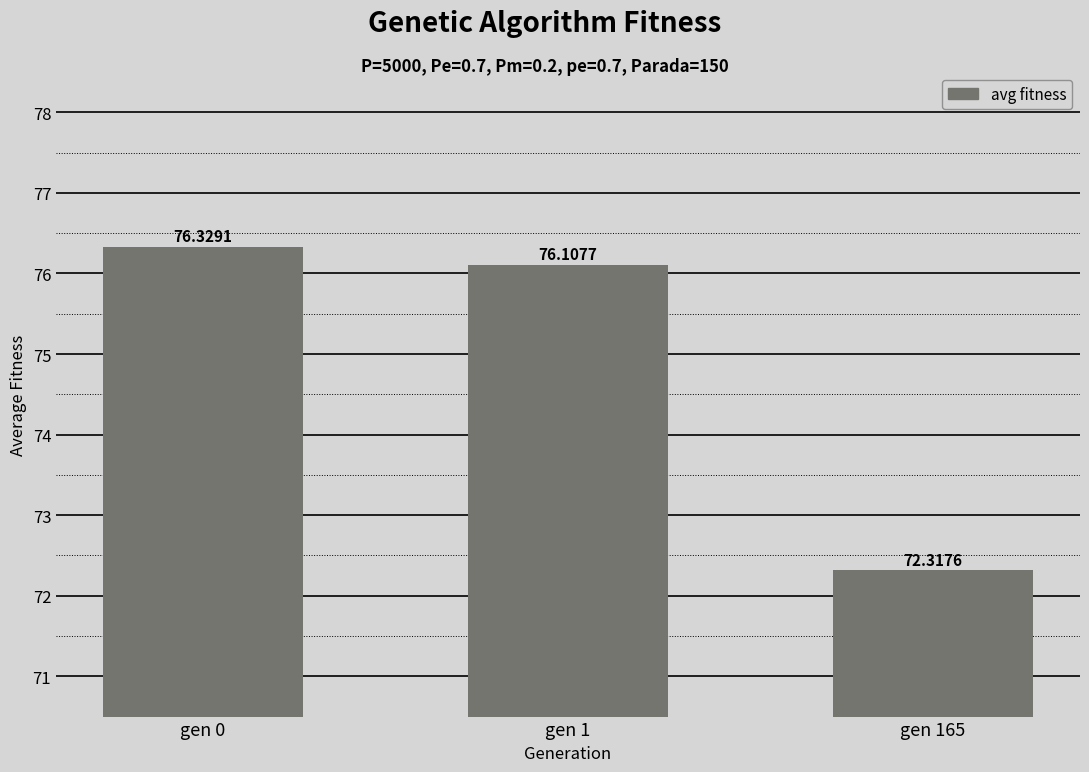

How many bars are there in total?

3